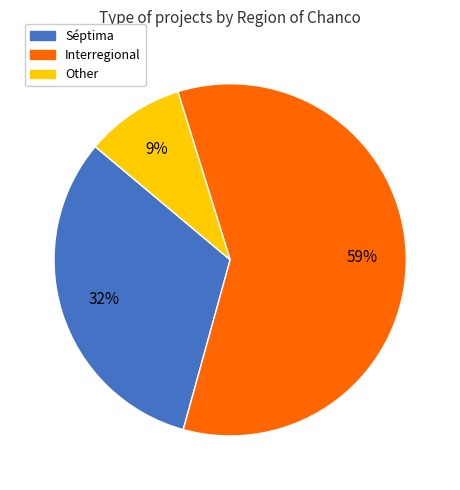

Is it true that Other is 9% of the pie?

True